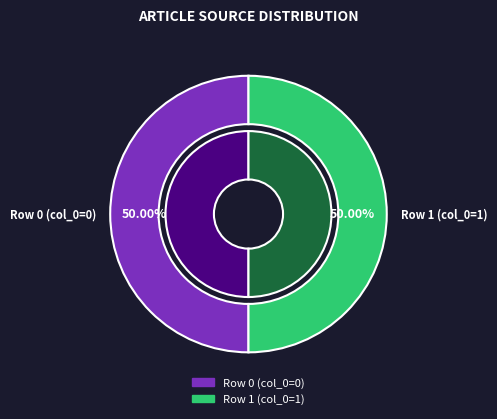

What percentage do Julius_Weise (row 1) and Julius_Weise (row 0) together represent?

100.0%